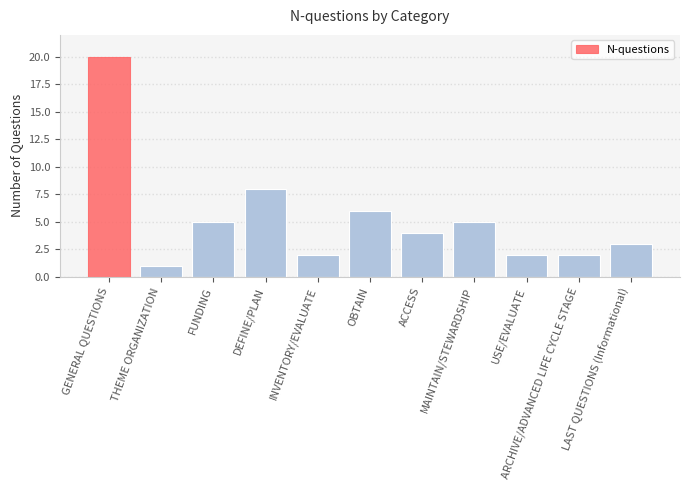

At which label does the data first exceed 4?

GENERAL QUESTIONS